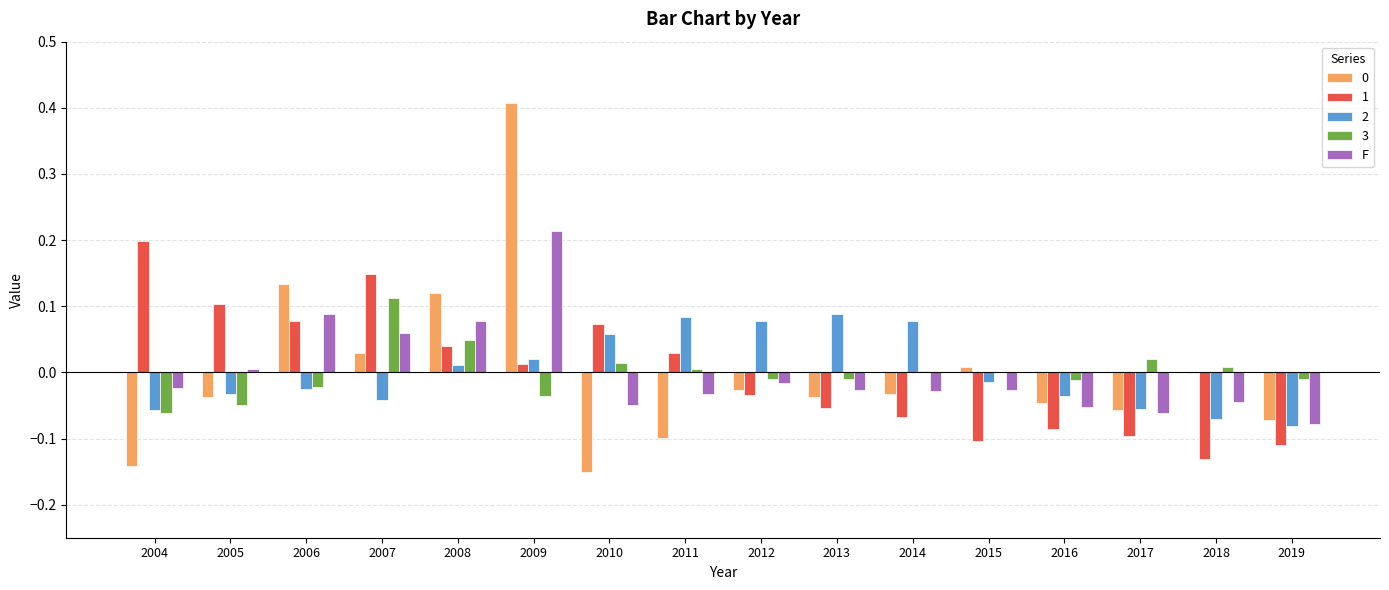

Are the bars horizontal?

No